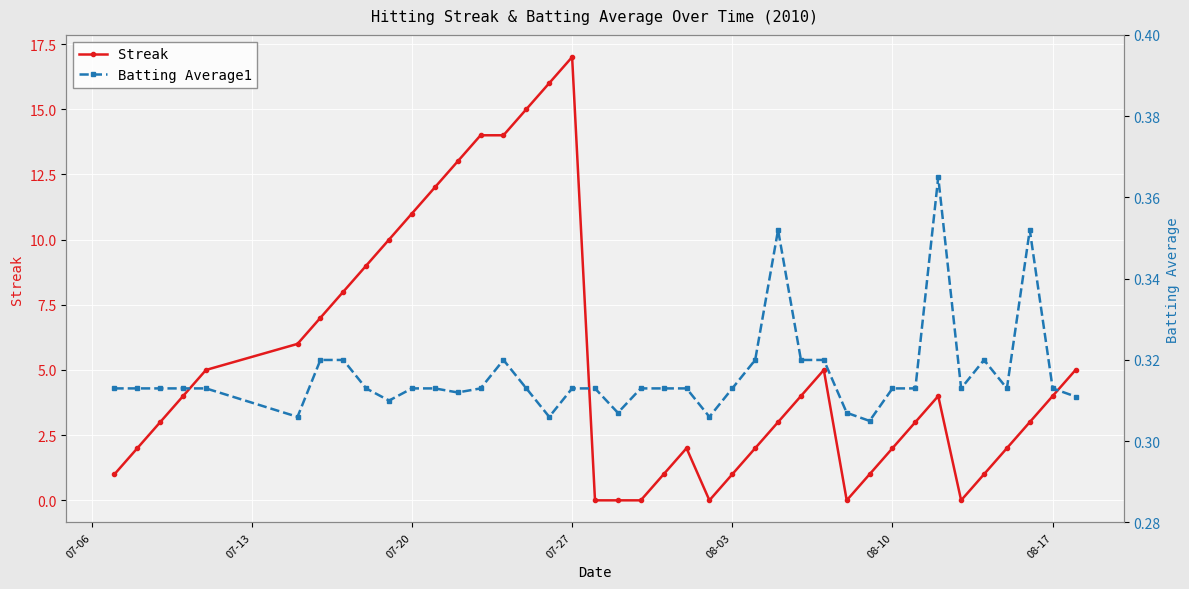

Which series has the widest spread of values?

Streak